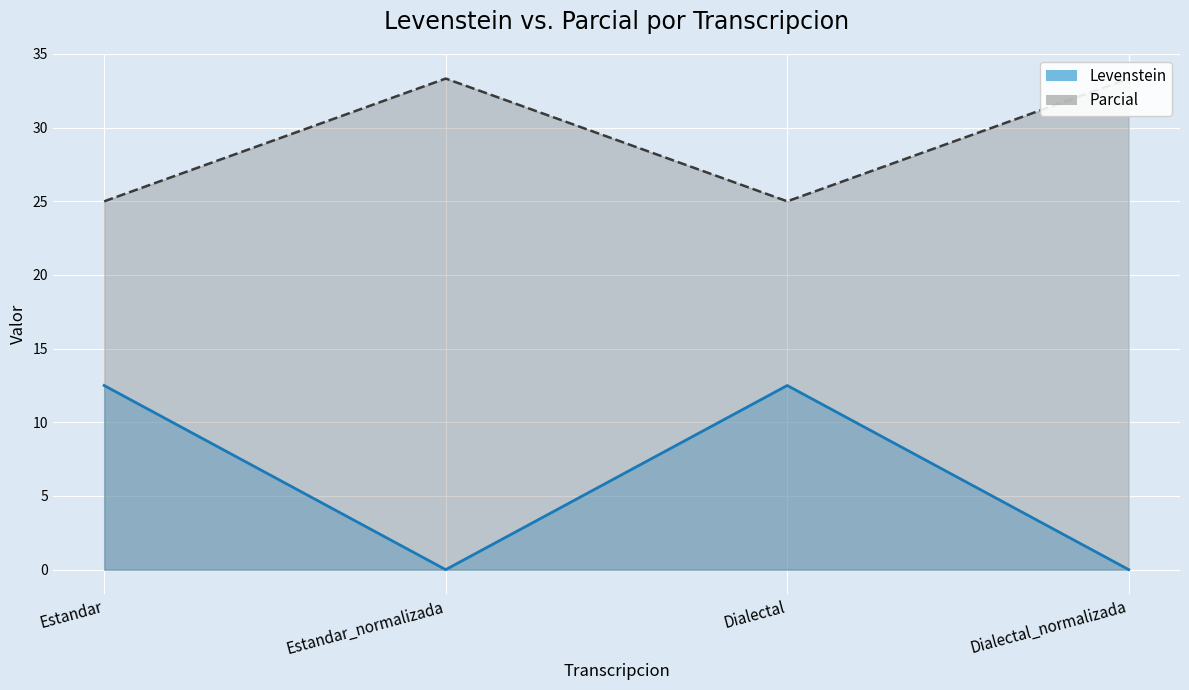

What is the greatest value displayed?

33.3